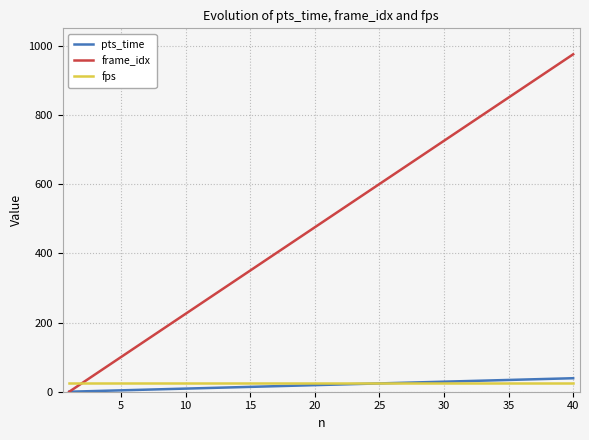

What is the difference between the maximum and minimum values in the frame_idx series?

975